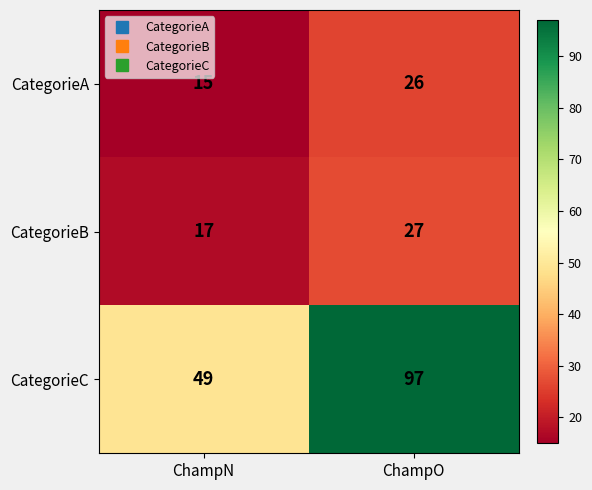

What is the sum of the CategorieA values at ChampN and ChampO?

41